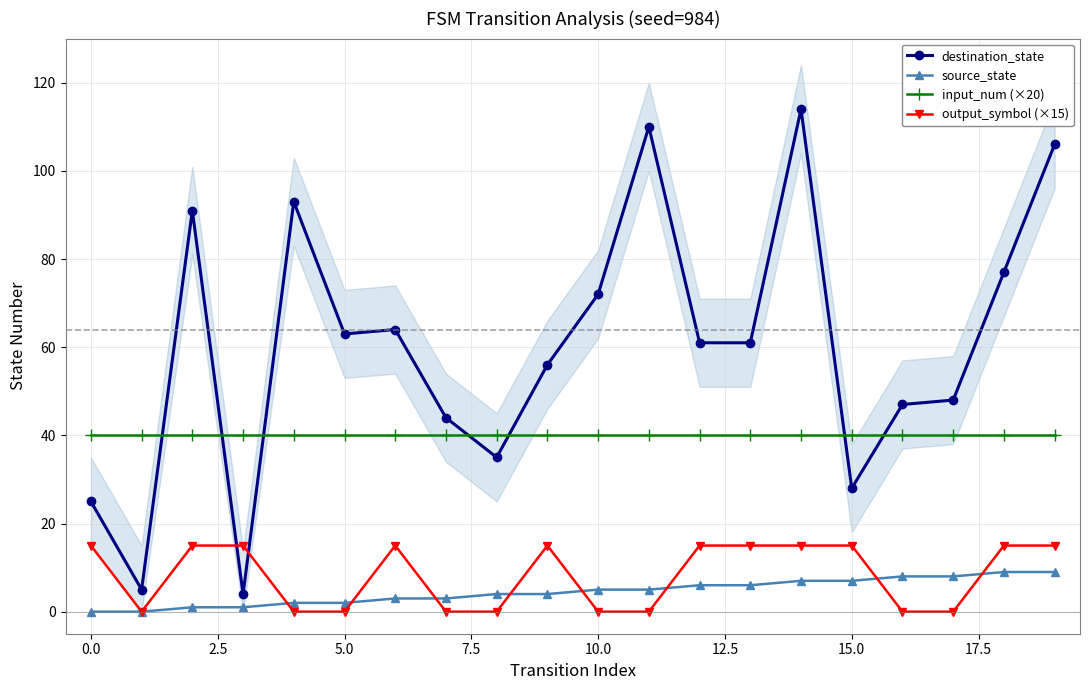

How many lines are shown in the chart?

4